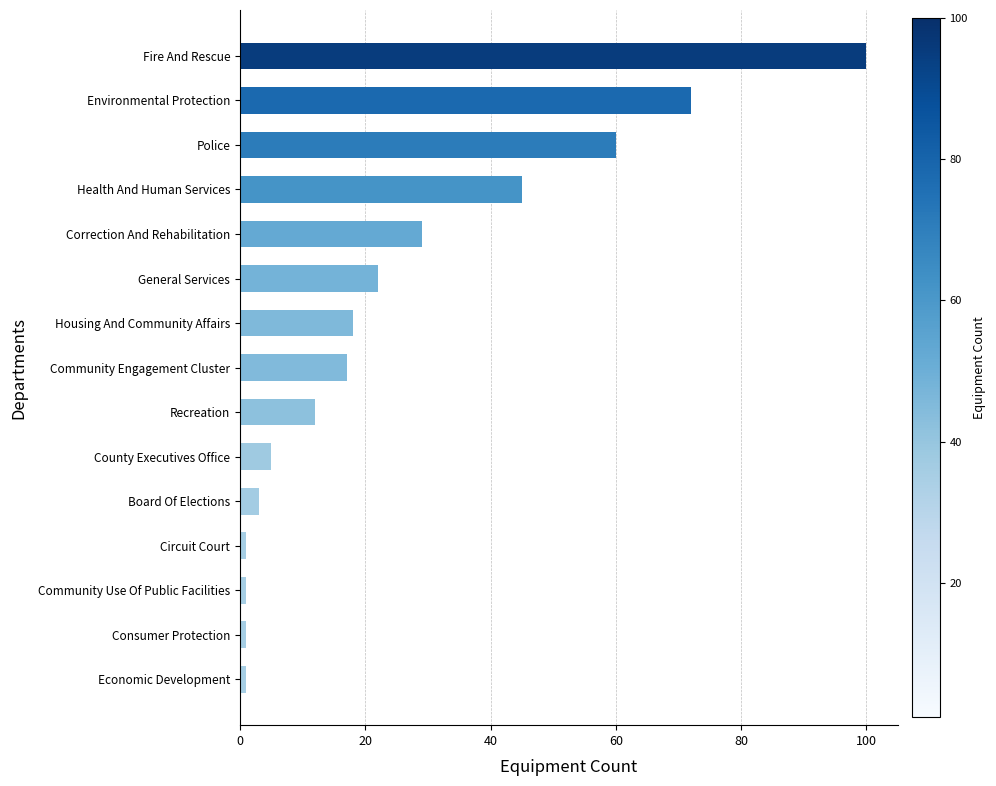

What is the change in value from Recreation to Environmental Protection?

+60